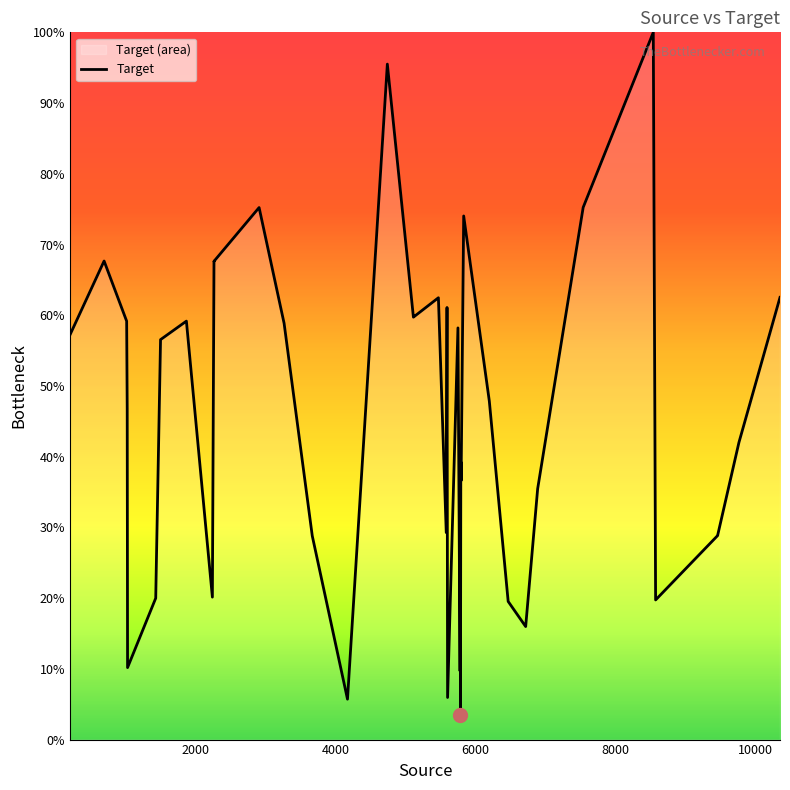

Reading left to right, transcribe all the data shown in this chart.

57.2	67.7	59.2	46.8	10.2	20.0	56.6	59.2	20.1	67.6	67.6	75.2	58.9	28.8	5.7	95.5	59.7	59.7	62.5	29.3	61.1	6.0	58.2	9.7	36.6	3.5	39.3	36.6	74.0	47.9	19.5	16.0	35.5	75.2	100.0	19.7	28.9	28.9	42.0	62.5